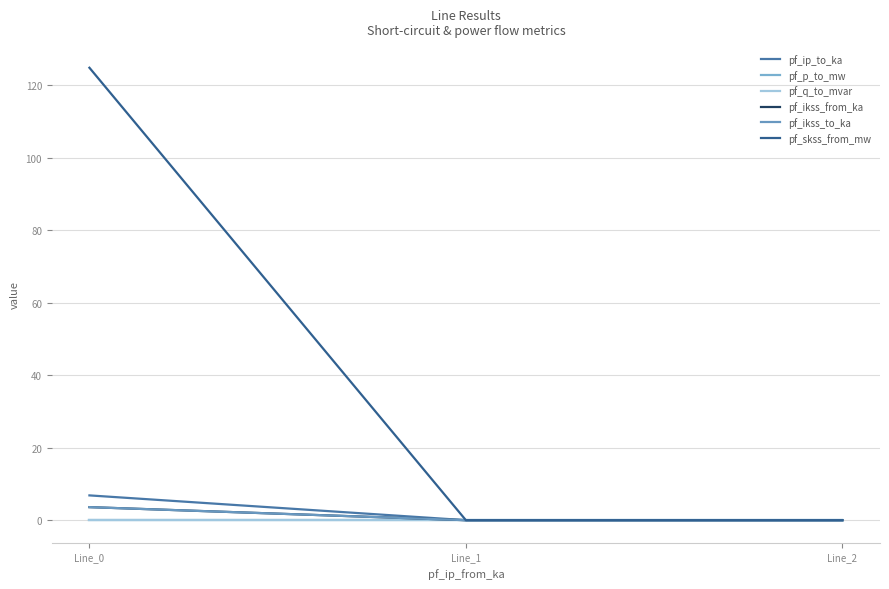

Reading right to left, what are all the values shown in this chart?

pf_ip_to_ka: Line_2=0.0	Line_1=0.0	Line_0=6.8
pf_p_to_mw: Line_2=0.0	Line_1=0.0	Line_0=-0.0
pf_q_to_mvar: Line_2=0.0	Line_1=0.0	Line_0=-0.0
pf_ikss_from_ka: Line_2=0.0	Line_1=0.0	Line_0=3.6
pf_ikss_to_ka: Line_2=0.0	Line_1=0.0	Line_0=3.6
pf_skss_from_mw: Line_2=0.0	Line_1=0.0	Line_0=124.8